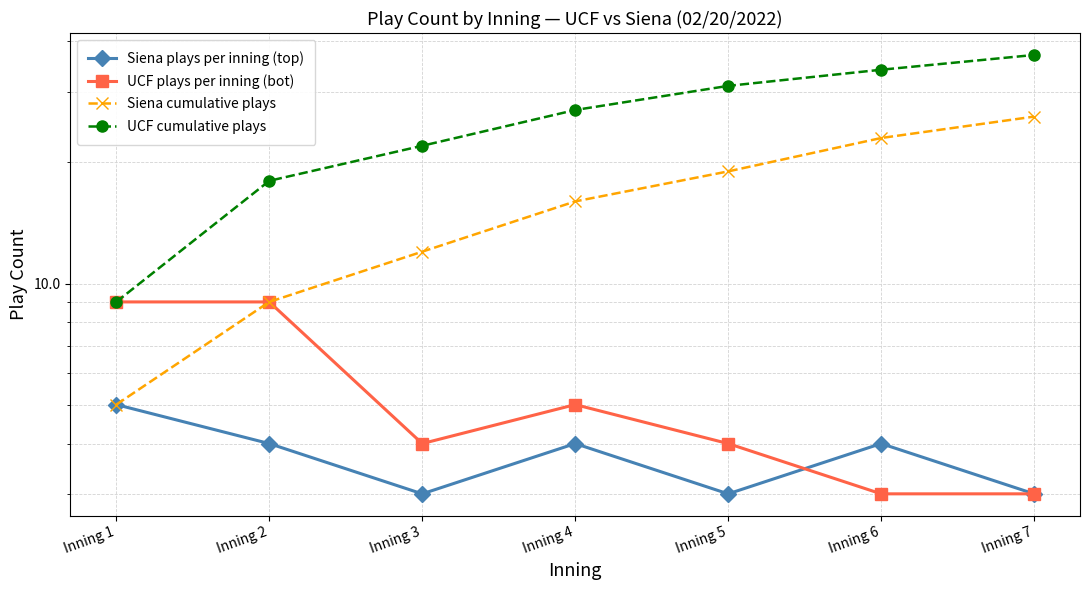

Is it true that Siena cumulative plays equals 14 at Inning 2?

False